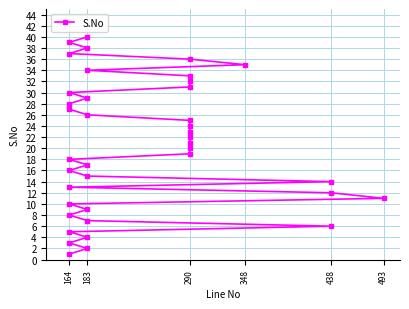

What is the label of the 5th point from the left?

164